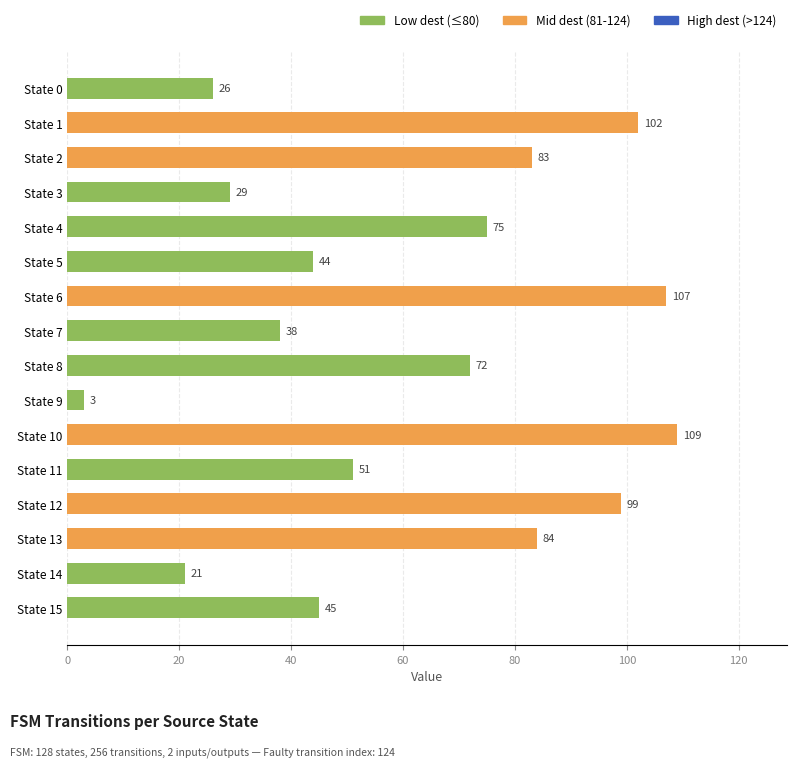

What is the maximum value shown in the chart?

109